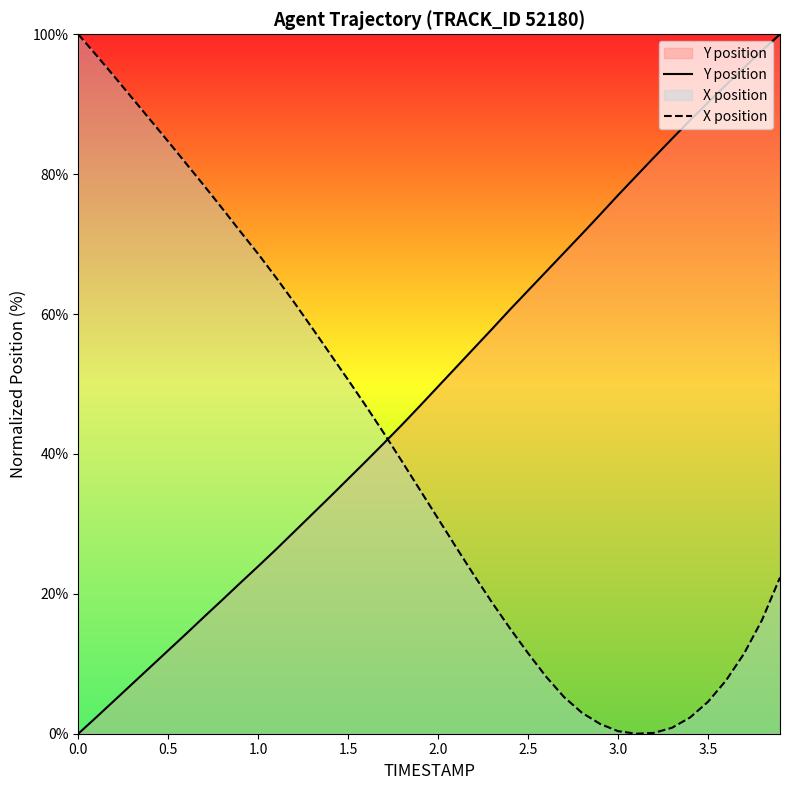

How many lines are shown in the chart?

2